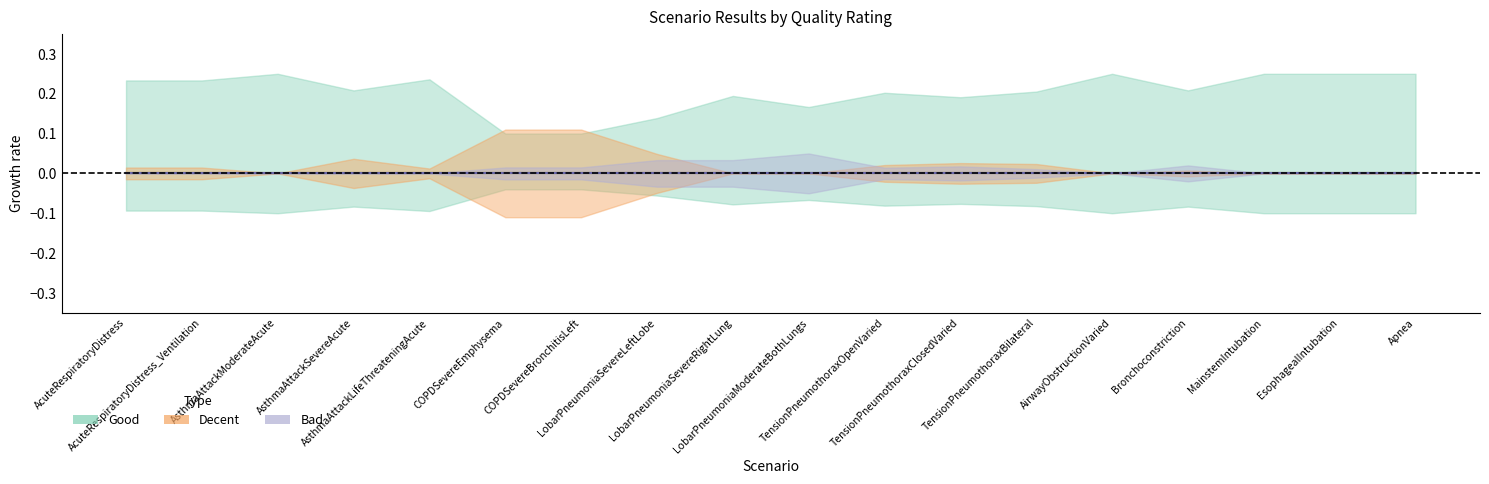

Which series changed the most between AcuteRespiratoryDistress and AsthmaAttackSevereAcute?

Good